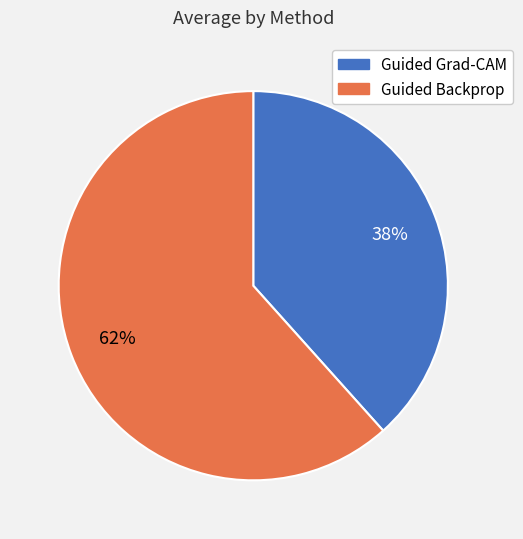

How many segments does this pie chart have?

2